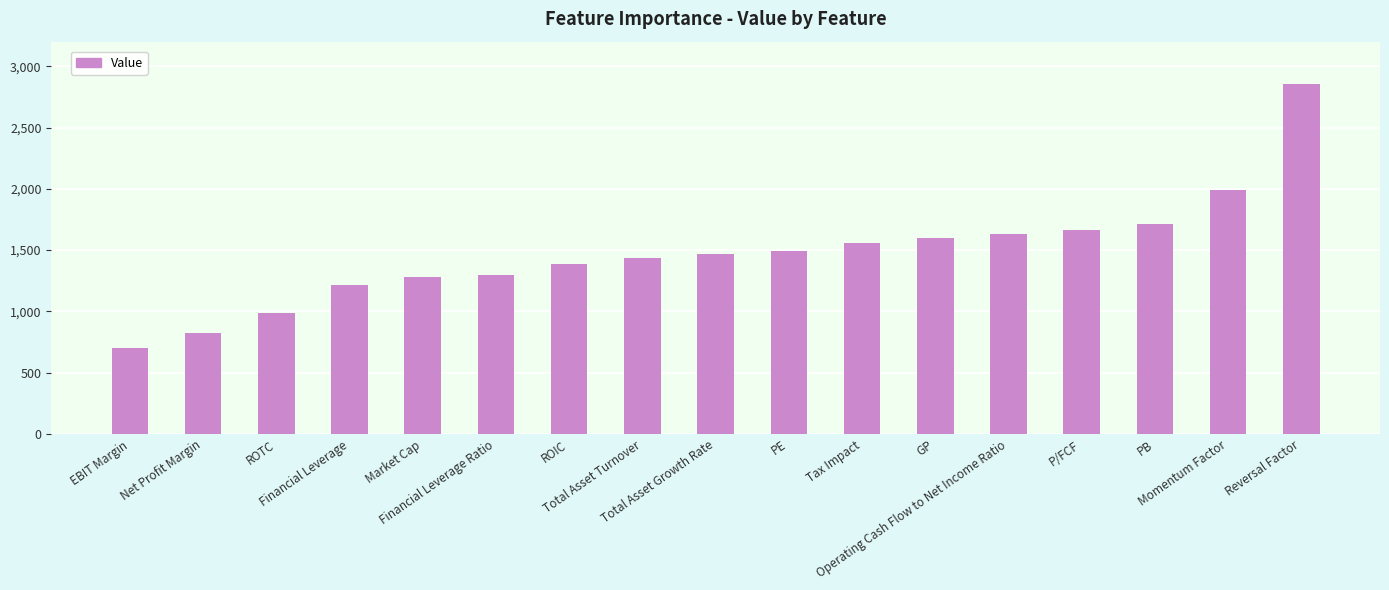

What is the value of the 3rd bar from the left?

991